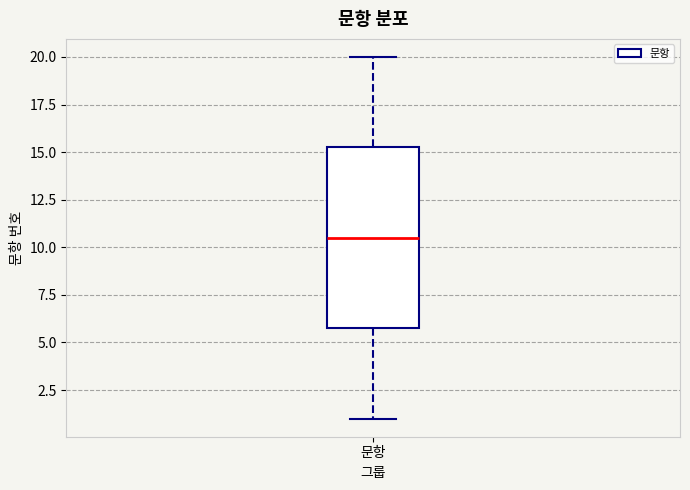

Where does the median line of the box for 문항 sit on the y-axis? The values are not printed on the chart, so give them approximately, as read against the axis.

10.5